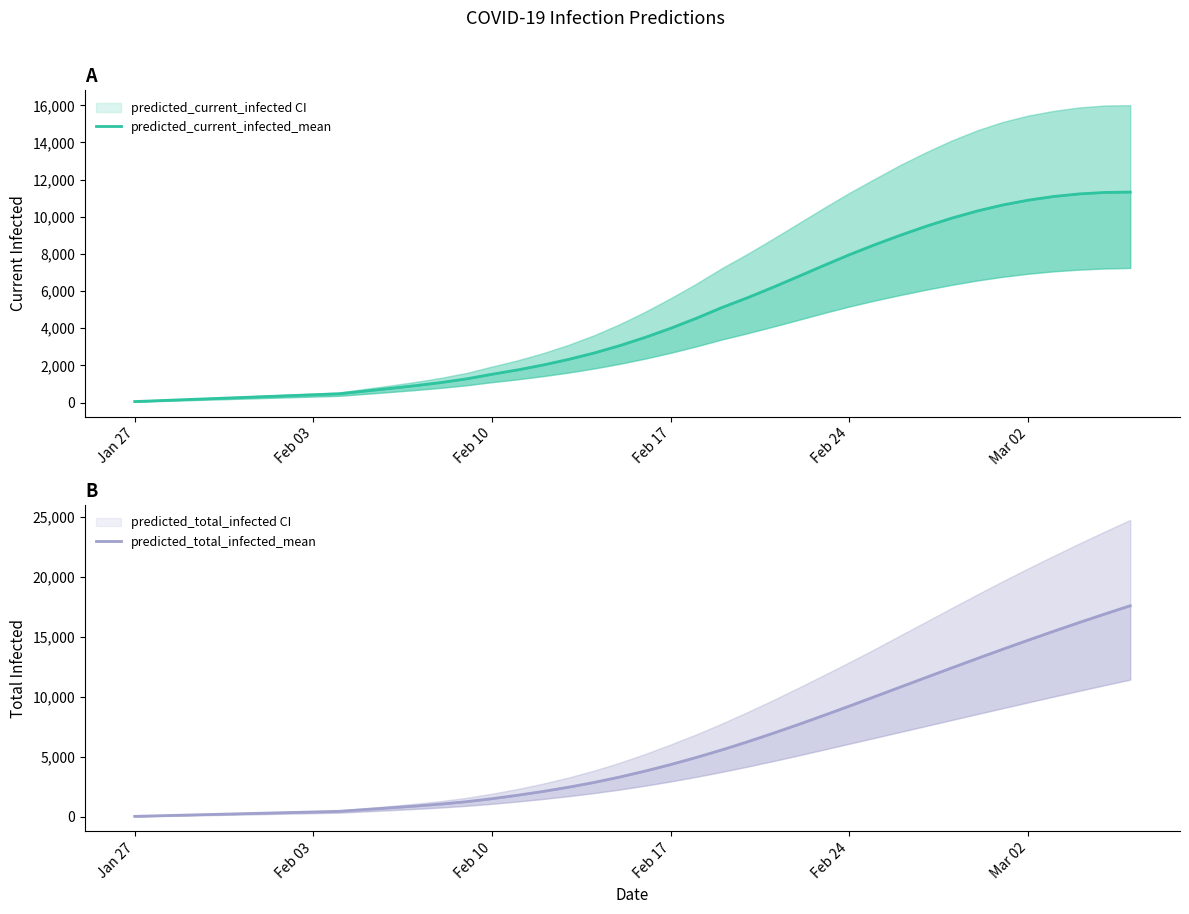

True or false: predicted_current_infected_mean and predicted_total_infected_mean cross at least once.

False